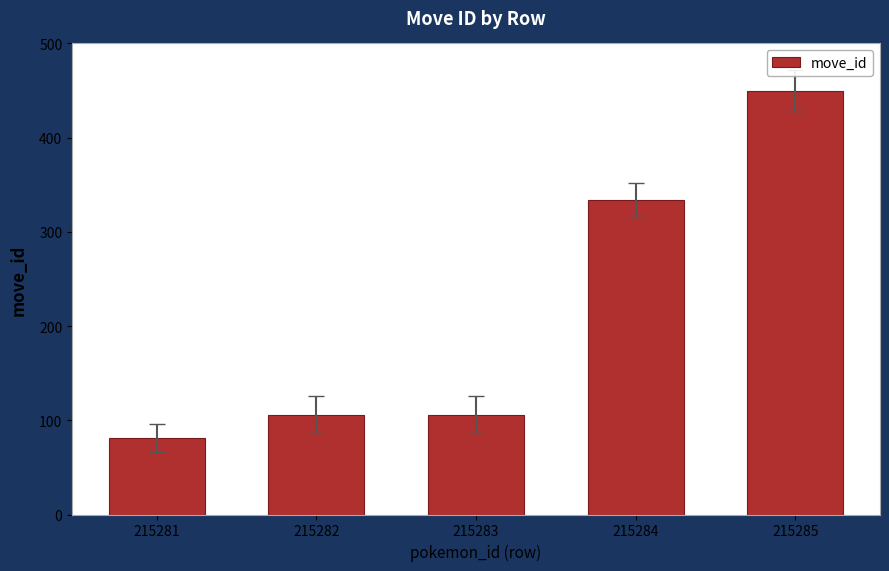

Reading left to right, transcribe all the data shown in this chart.

81	106	106	334	450